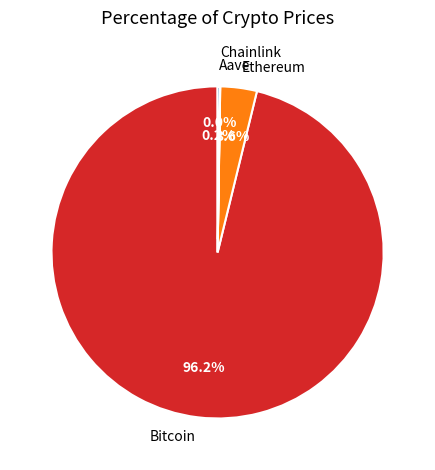

Does any single category account for the majority?

Yes